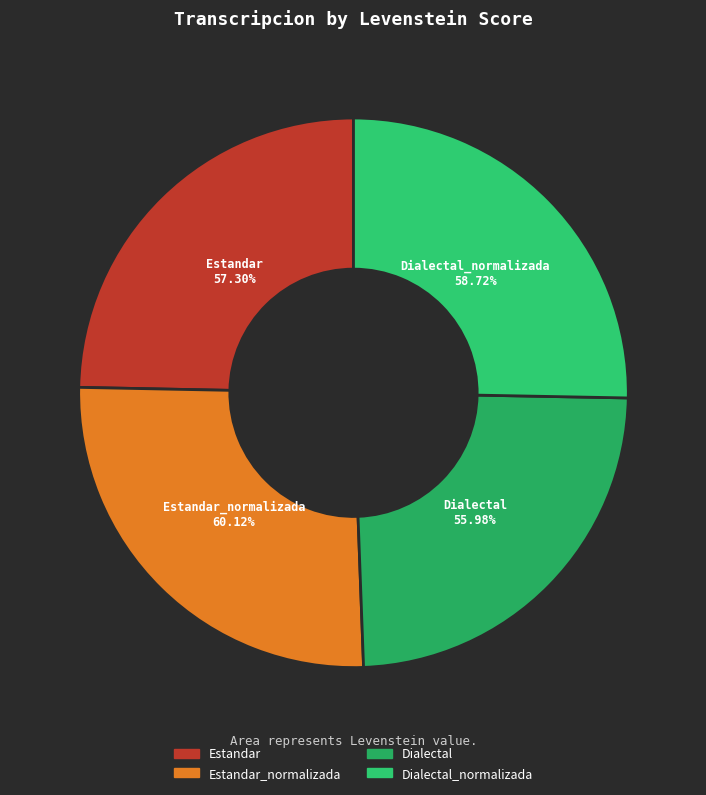

Does Dialectal represent more than half of the total?

No